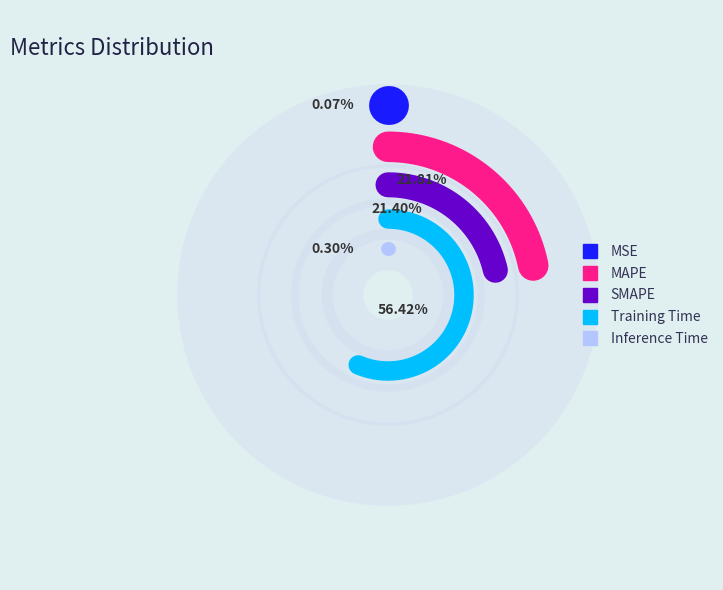

Rank the categories by value from highest to lowest.

Training Time, MAPE, SMAPE, Inference Time, MSE